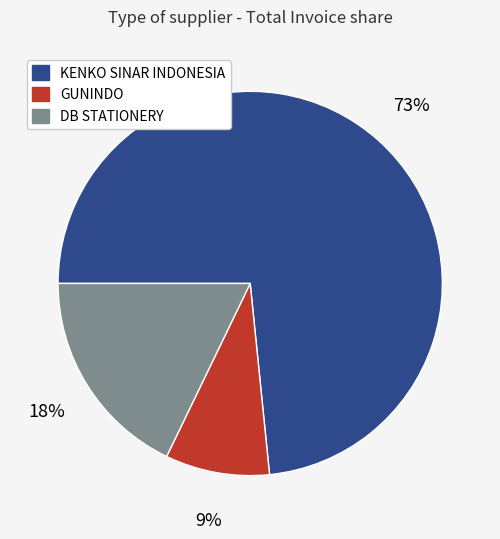

Is there any slice that represents more than half of the pie?

Yes